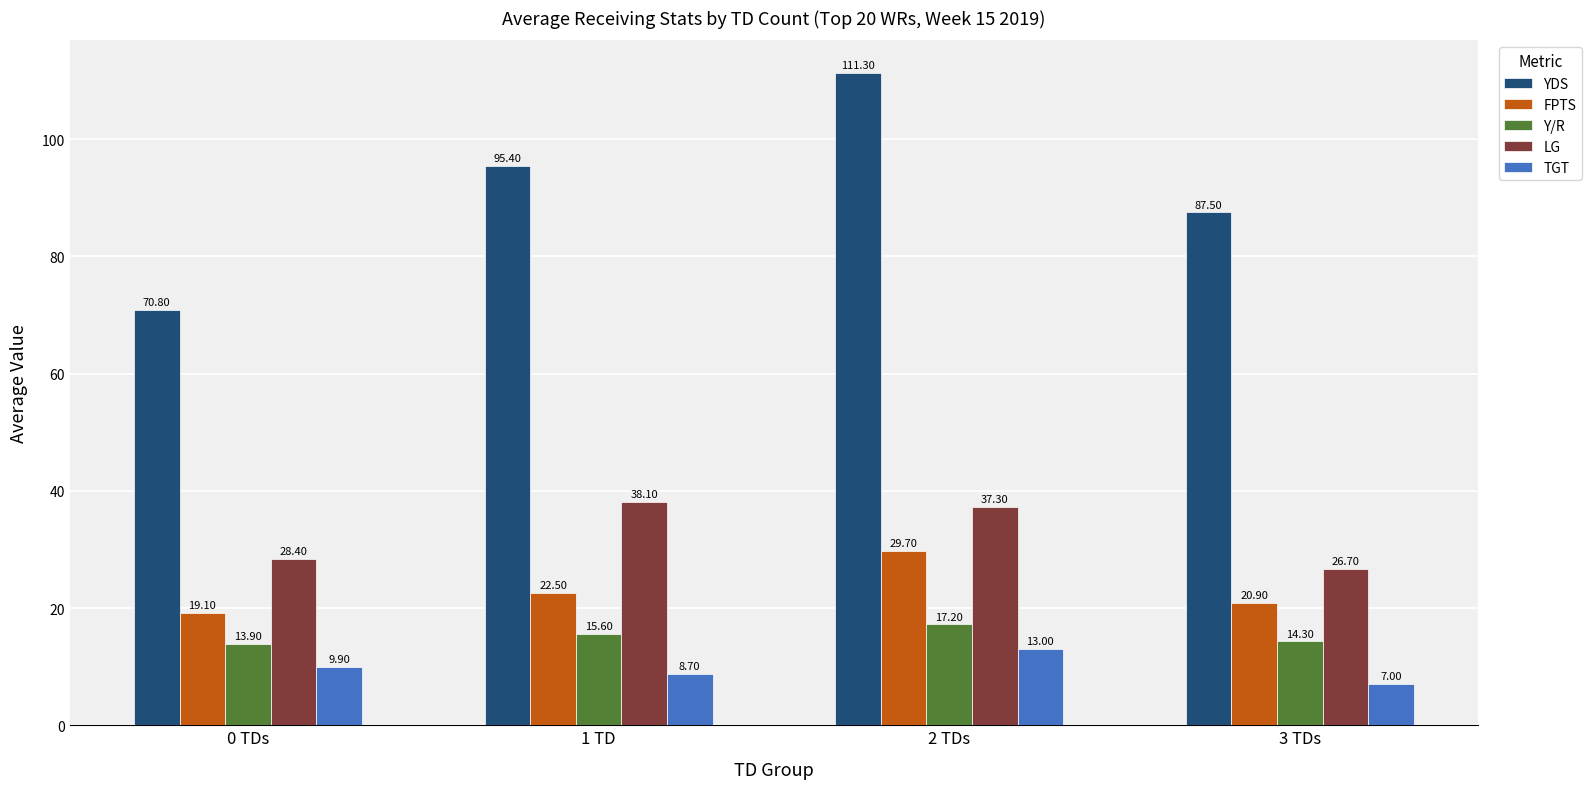

Is it true that Y/R equals 17.2 at 2 TDs?

True